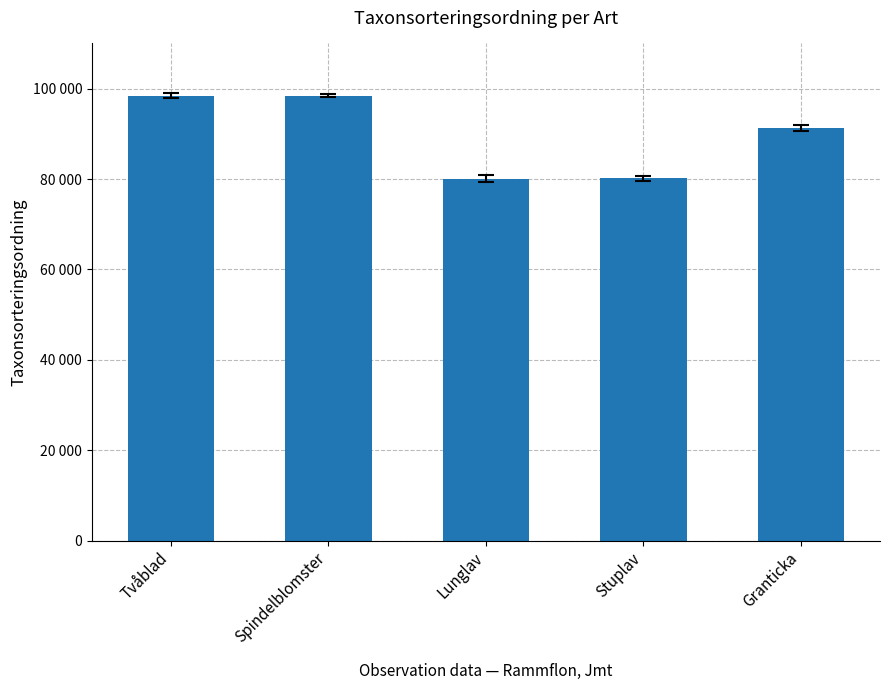

Where is the data nearest to the value 89301?

Granticka